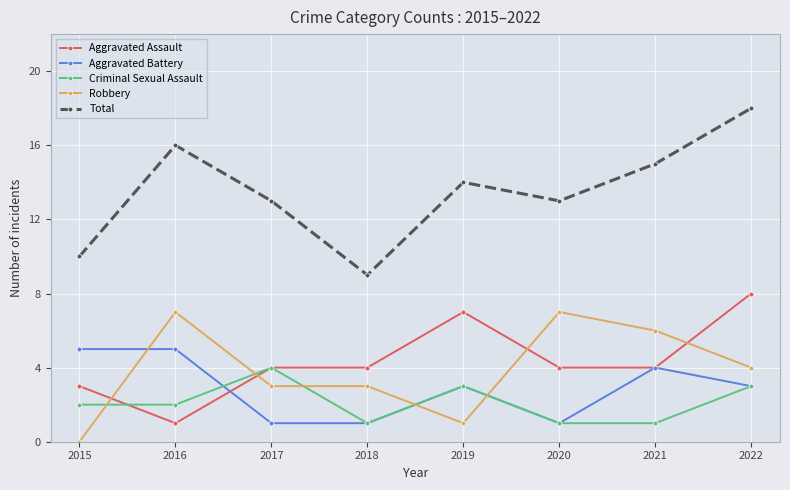

What is the spread (max minus min) of values at 2018?

8